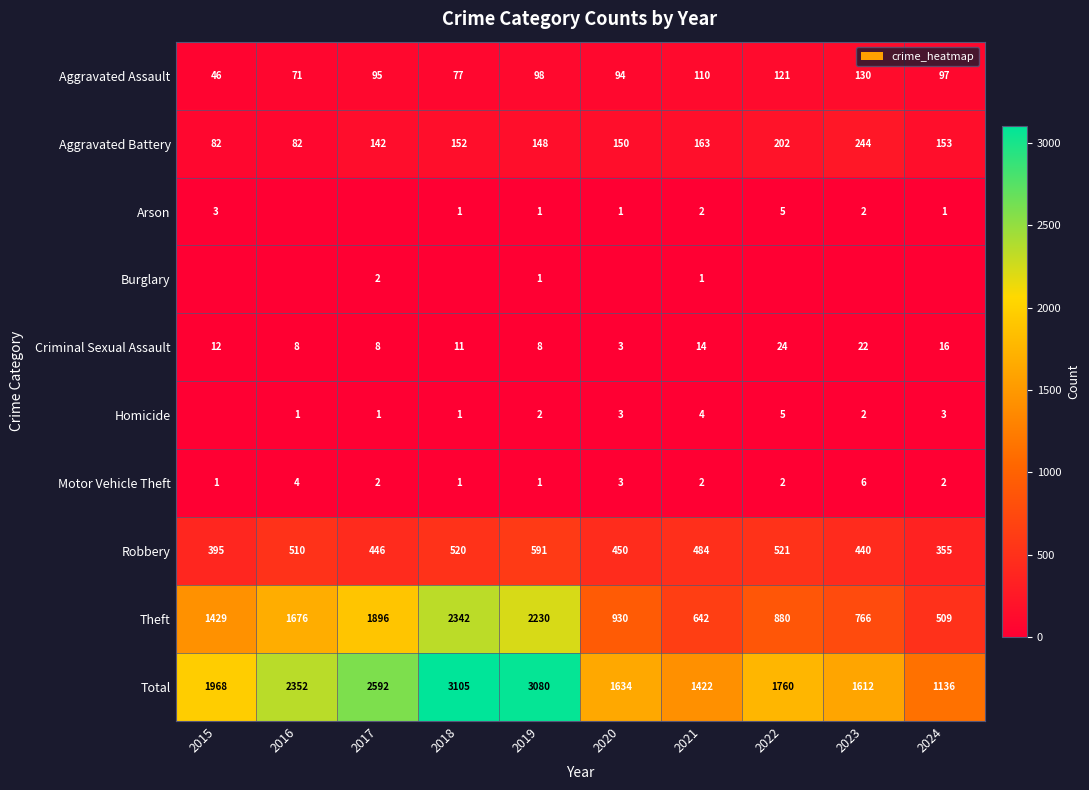

The value of Aggravated Assault at 2021 is 110. True or false?

True